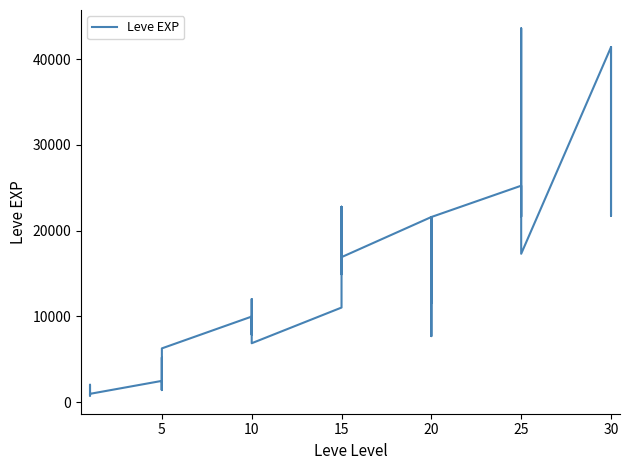

Reading right to left, list all the values displayed in this chart.

41410	21740	41410	41410	17310	43600	36390	26160	21650	25250	21600	7710	21600	17120	11560	21600	16920	16920	22790	14920	22790	11040	6880	8930	7880	12030	8930	9990	6280	3600	1420	5220	1420	2490	980	800	1330	1330	2040	800